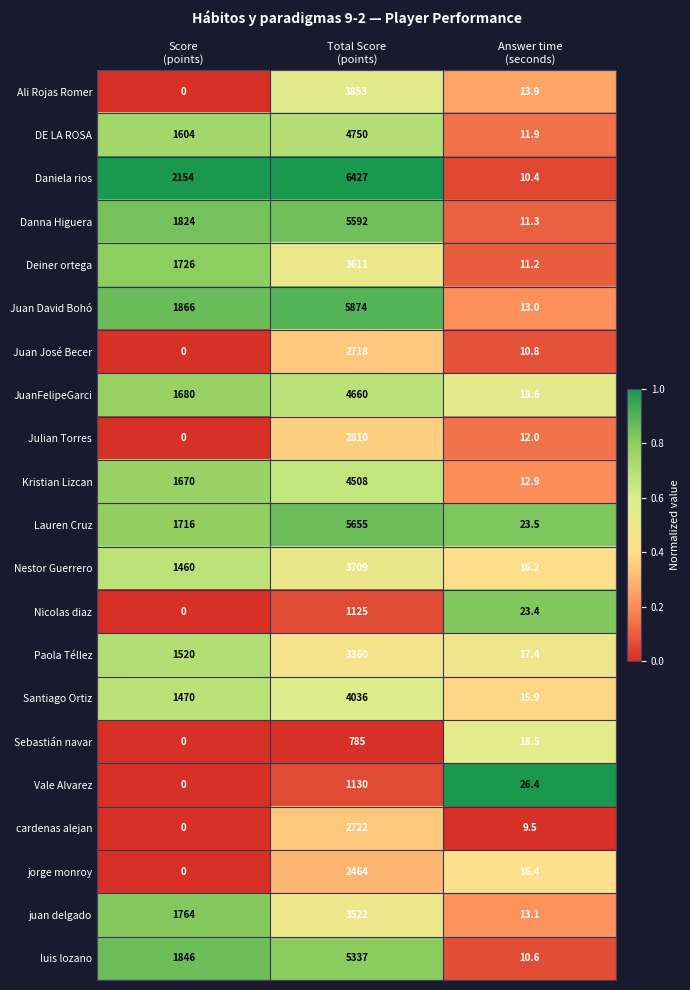

List the series in order of their peak value, lowest first.

Sebastián navar, Nicolas diaz, Vale Alvarez, jorge monroy, Juan José Becer, cardenas alejan, Julian Torres, Paola Téllez, juan delgado, Deiner ortega, Nestor Guerrero, Ali Rojas Romer, Santiago Ortiz, Kristian Lizcan, JuanFelipeGarci, DE LA ROSA, luis lozano, Danna Higuera, Lauren Cruz, Juan David Bohó, Daniela rios